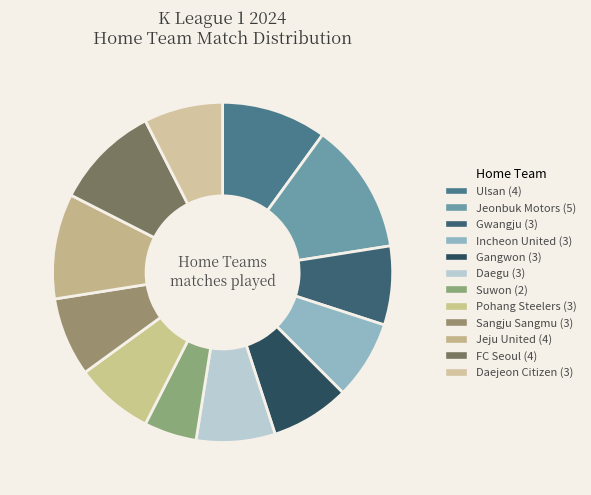

How many slices are in this pie chart?

12